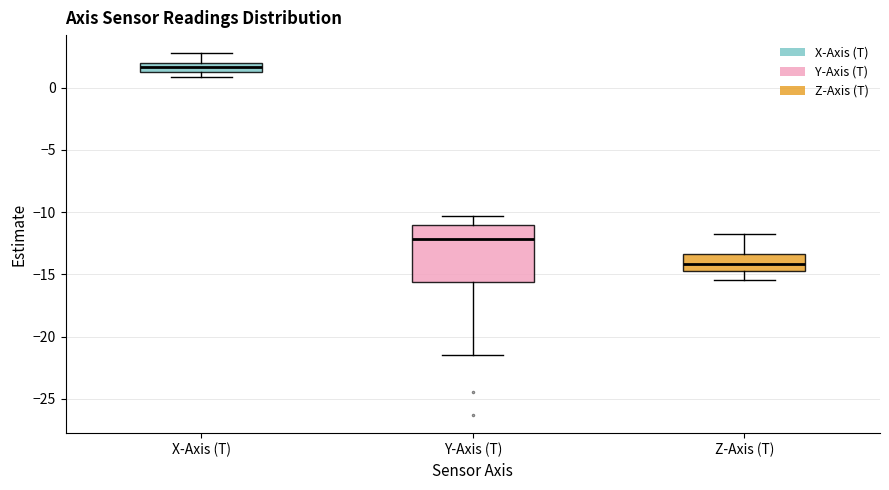

Where is the lower edge of the box for X-Axis (T) on the y-axis? The values are not printed on the chart, so give them approximately, as read against the axis.

1.5